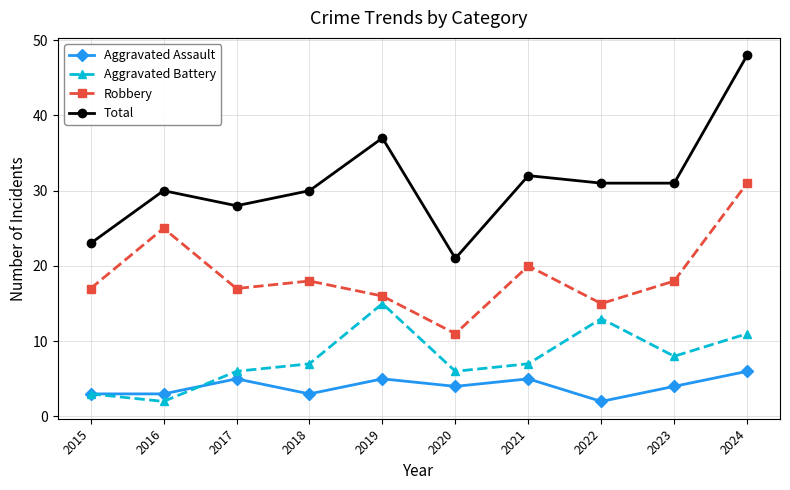

At 2020, list the series in order from largest to smallest.

Total, Robbery, Aggravated Battery, Aggravated Assault